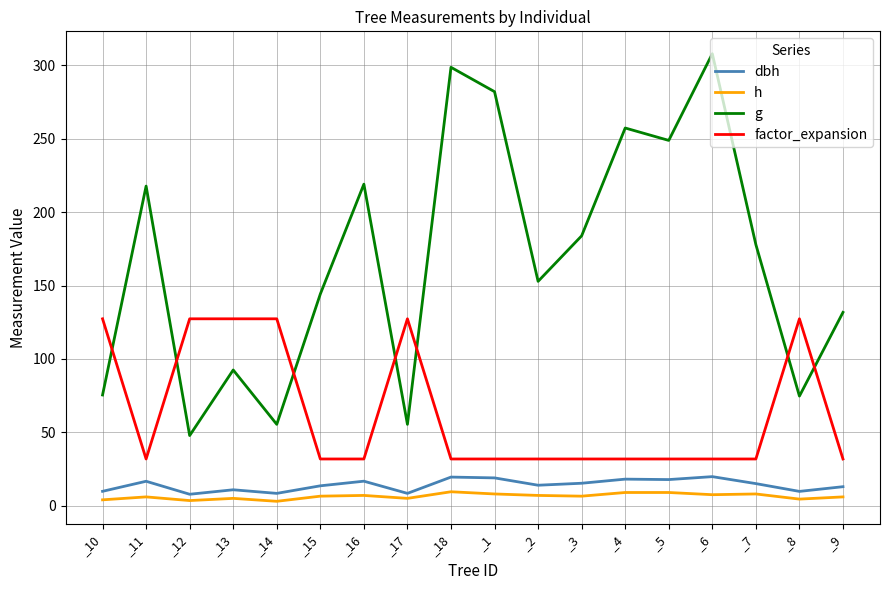

What is the total value across all series at _7?

232.8